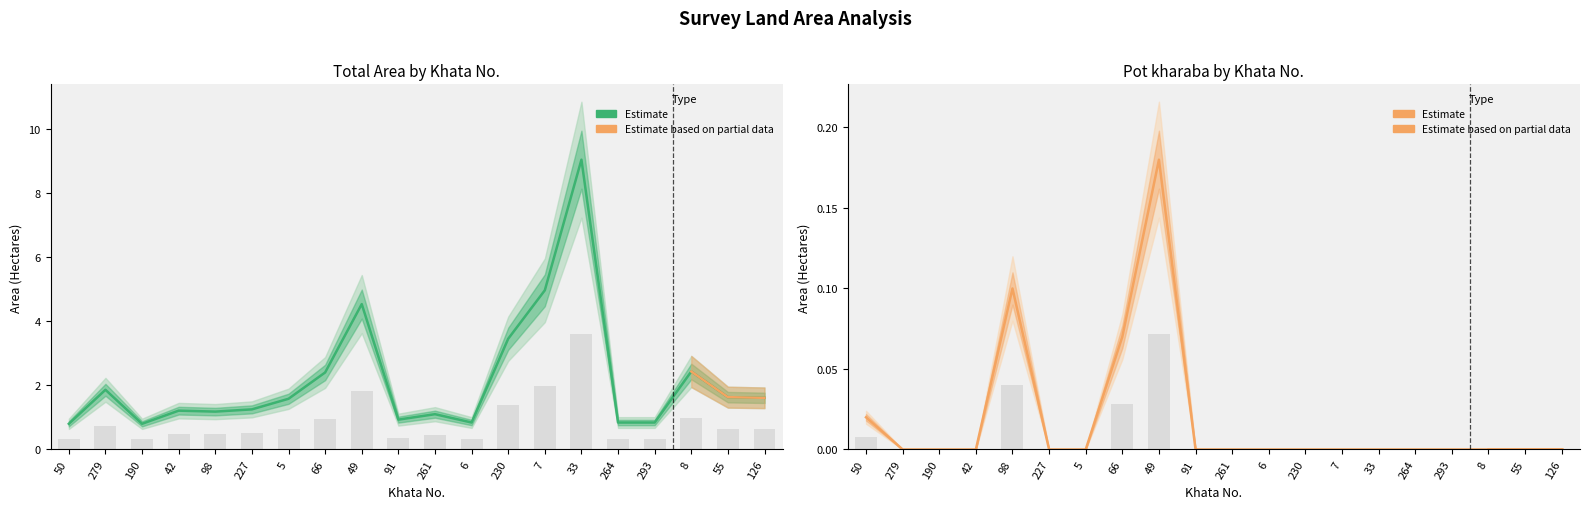

Rank the categories by Total Area value from lowest to highest.

50, 190, 6, 264, 293, 91, 261, 98, 42, 227, 5, 126, 55, 279, 66, 8, 230, 49, 7, 33